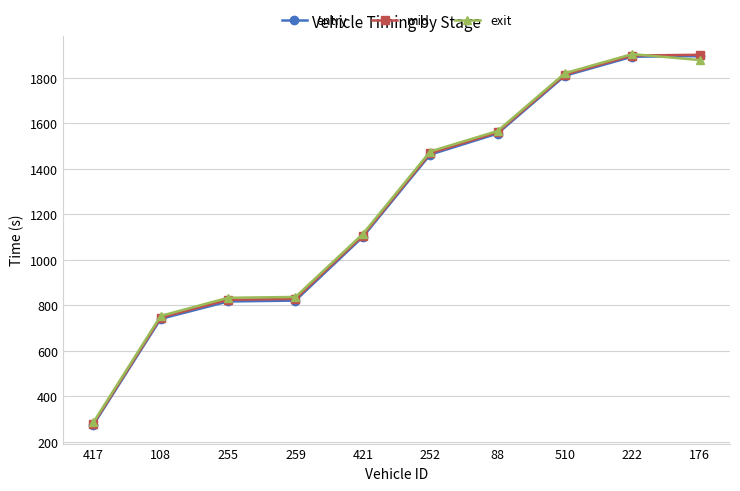

What is the highest value of the entry series?

1894.7